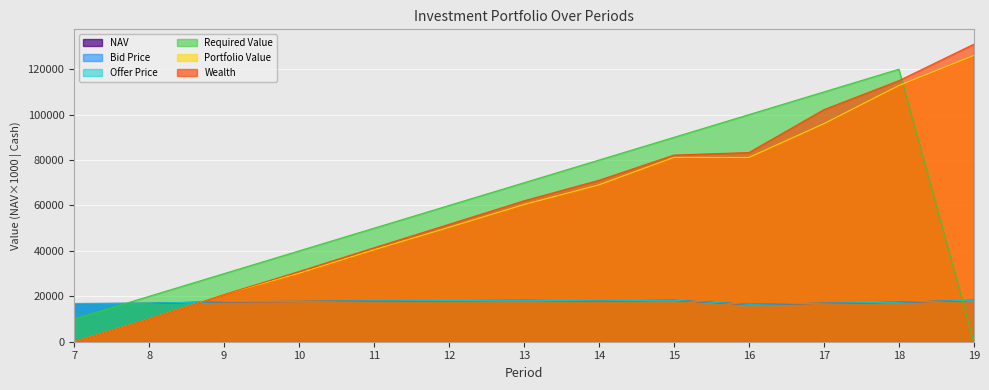

Which series has the widest spread of values?

Wealth